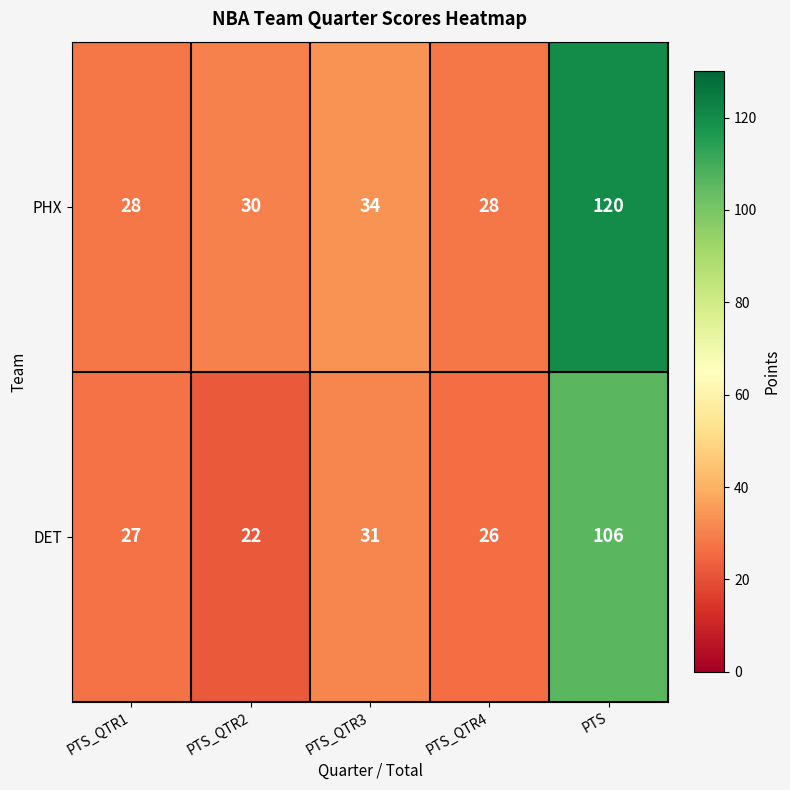

At which label is PHX closest to 74?

PTS_QTR3